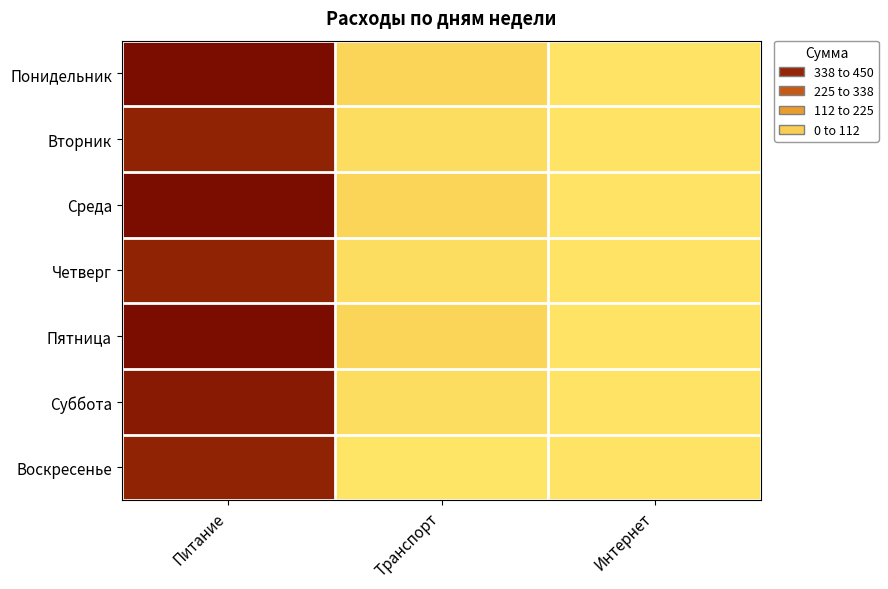

At how many categories does at least one series exceed 315?

1